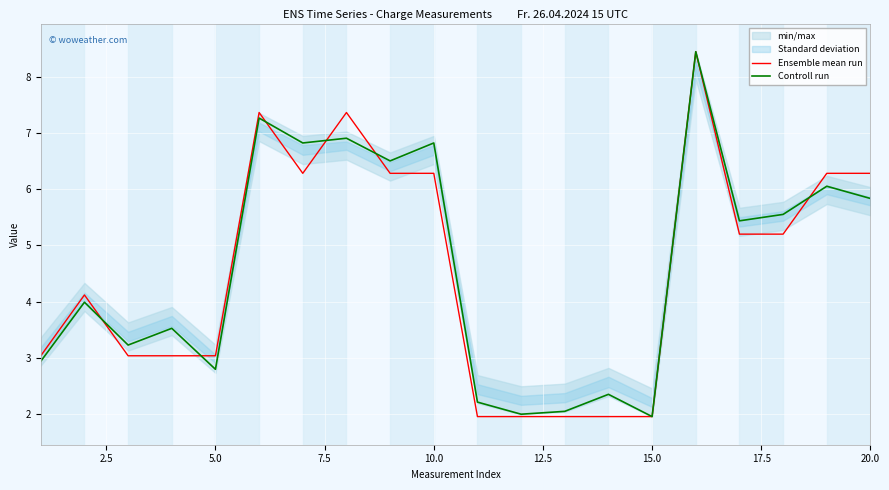

After their last crossing, which series has the higher values: Ensemble mean run or Controll run?

Ensemble mean run